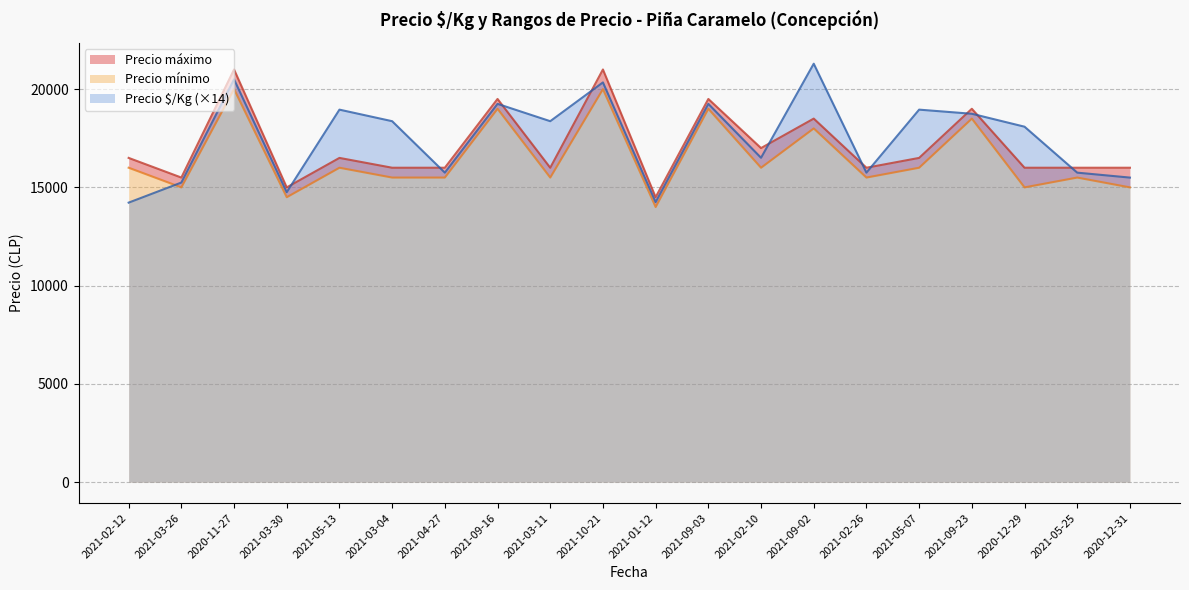

Which series has the largest range (max minus min)?

Precio $/Kg